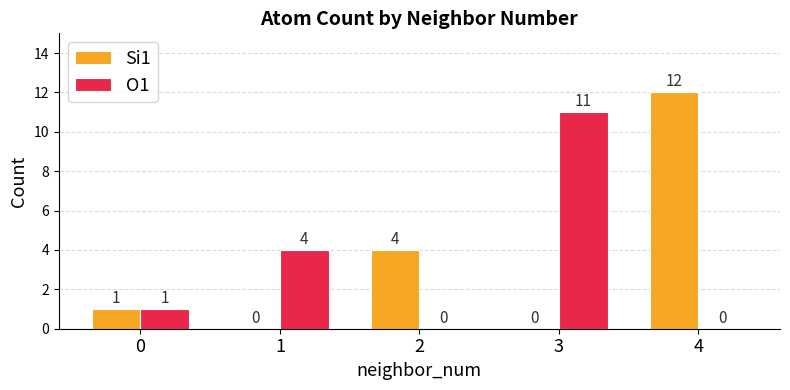

Which category has the highest value across all series?

4